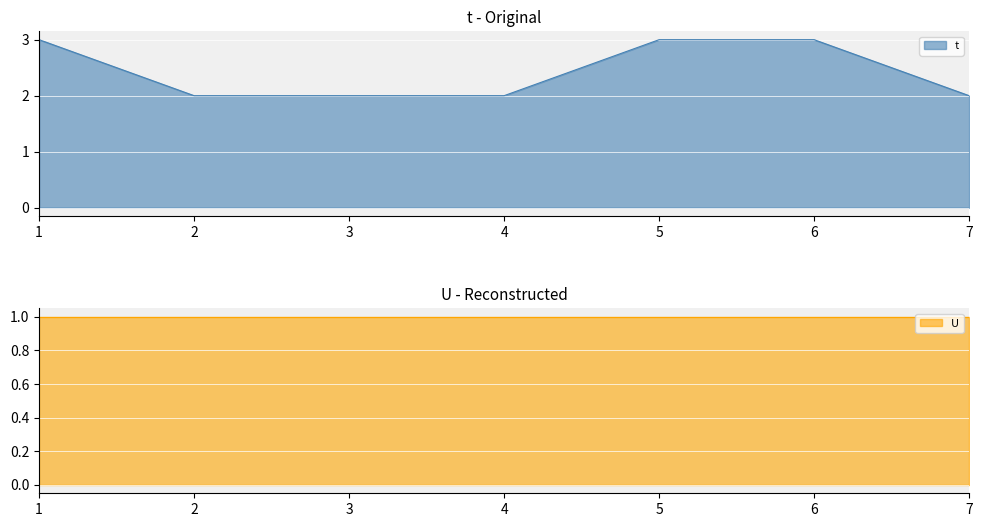

True or false: there are more than 2 points higher than both neighbors.

False